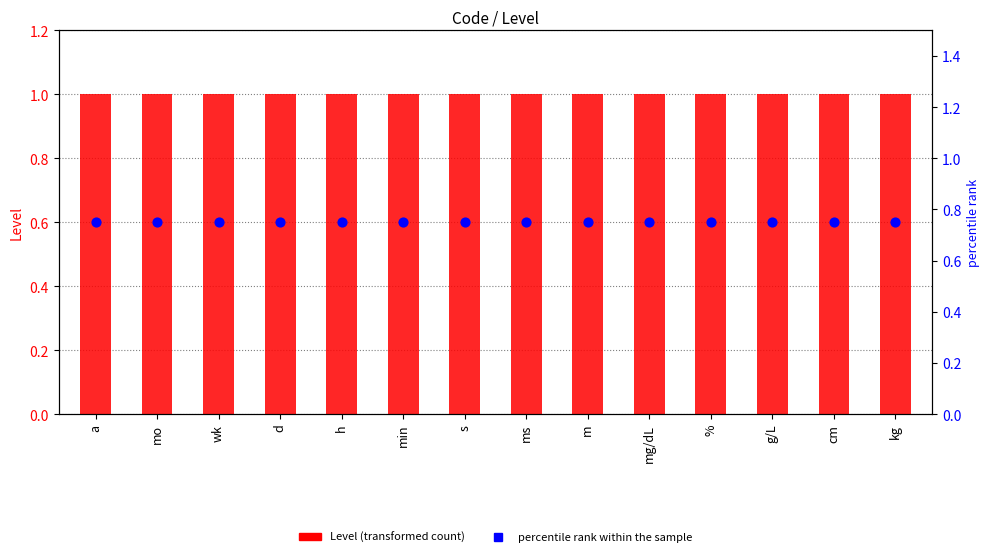

Which series reaches the minimum Y coordinate?

percentile rank within the sample